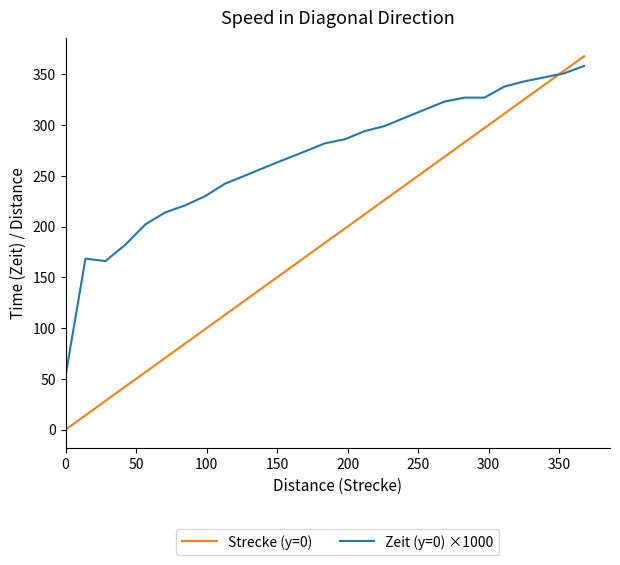

Which series has the largest total across all categories?

Zeit (y=0) ×1000